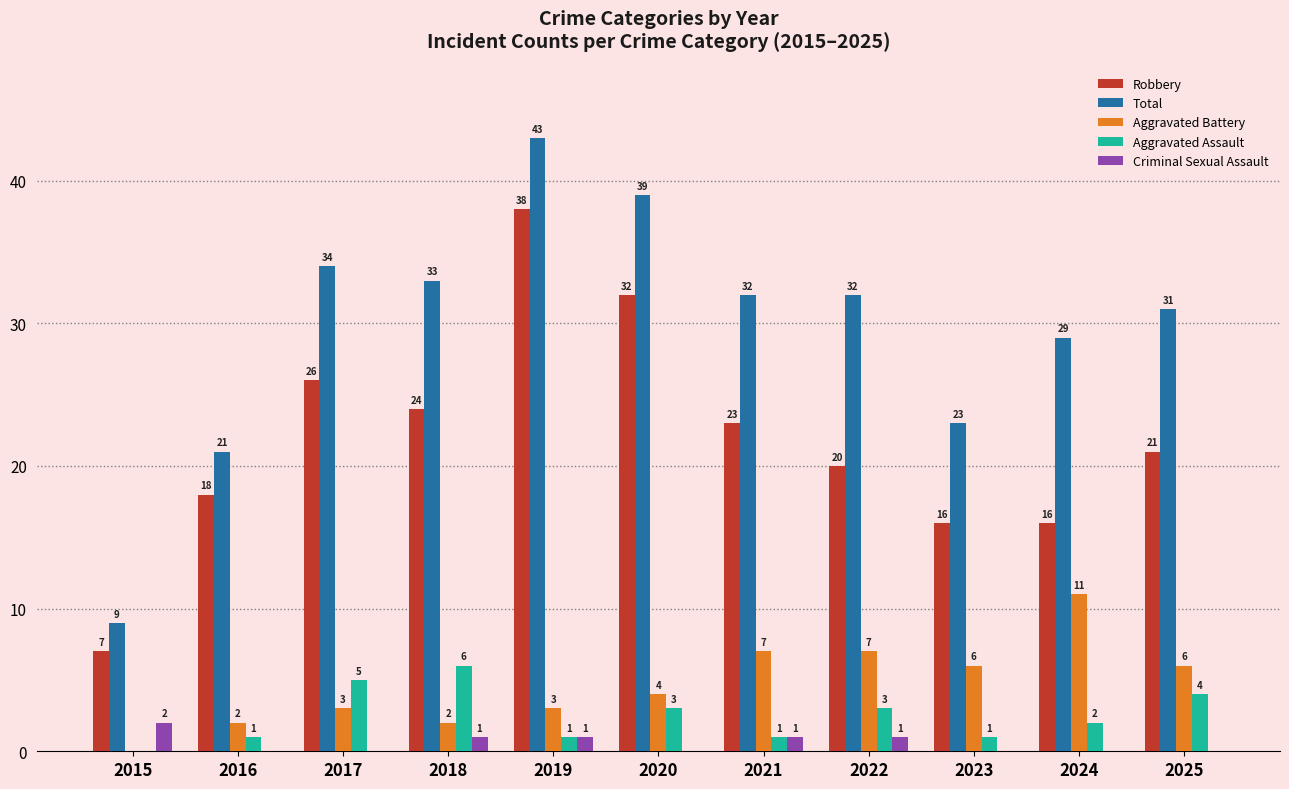

Which series changed the most between 2018 and 2019?

Robbery